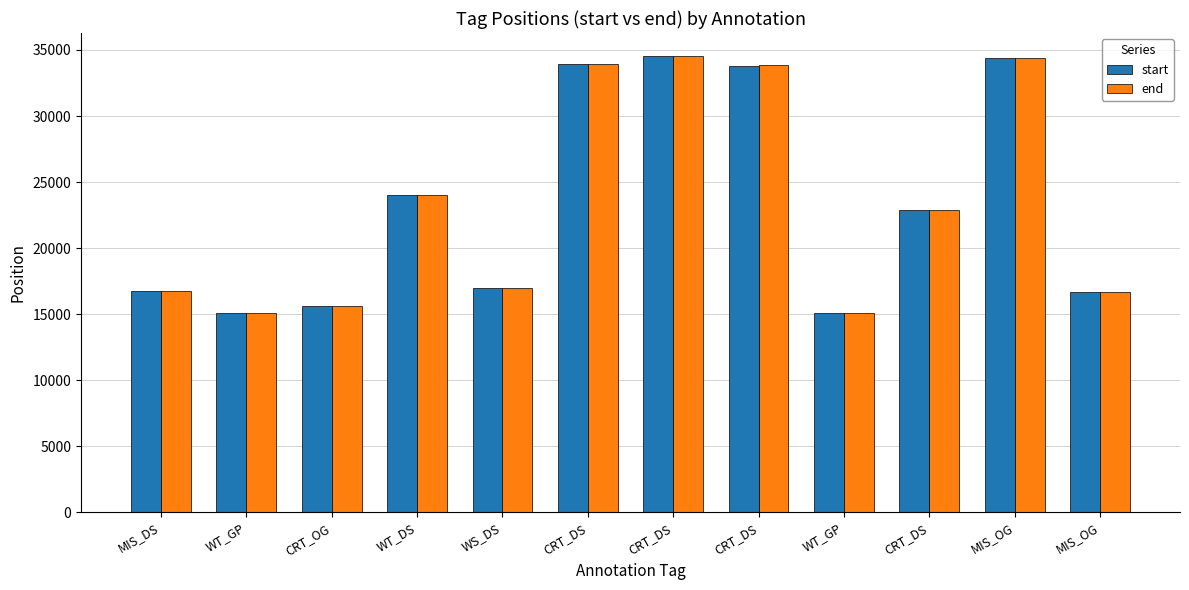

Are the bars grouped side by side (vs. stacked)?

Yes